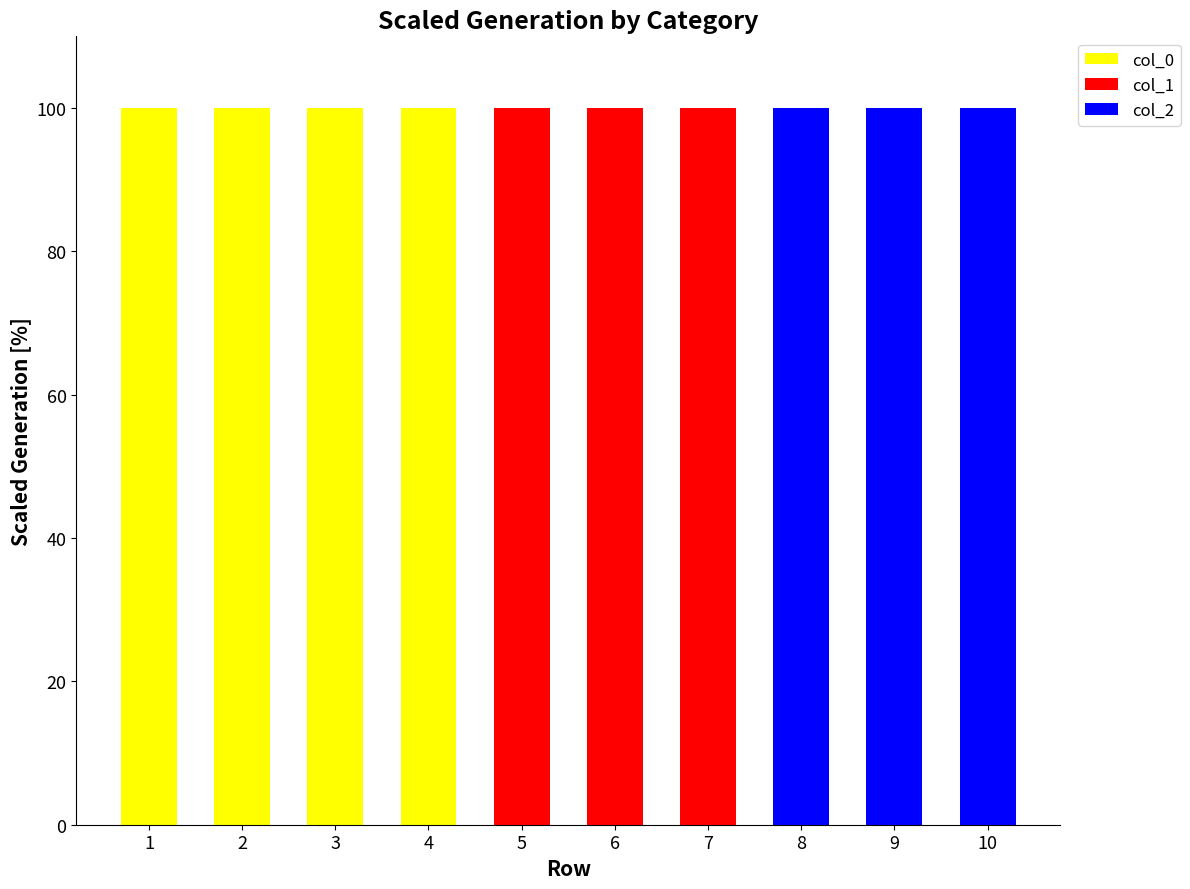

Is it true that col_0 equals 0 at 7?

True